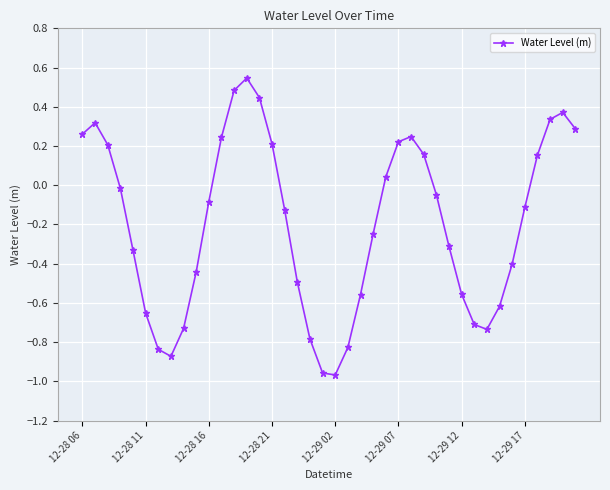

How many lines are shown in the chart?

1